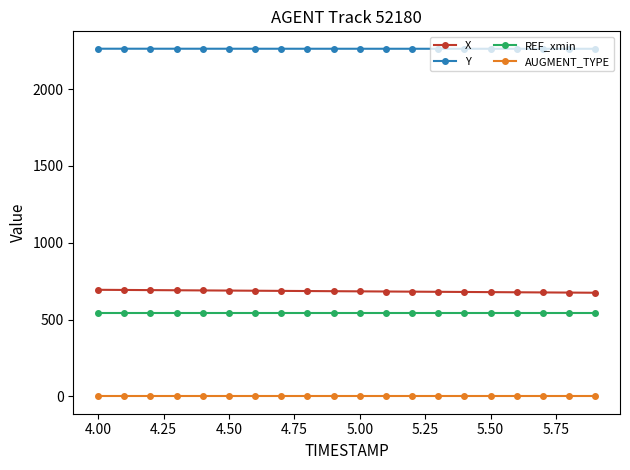

True or false: X and AUGMENT_TYPE intersect in this chart.

False